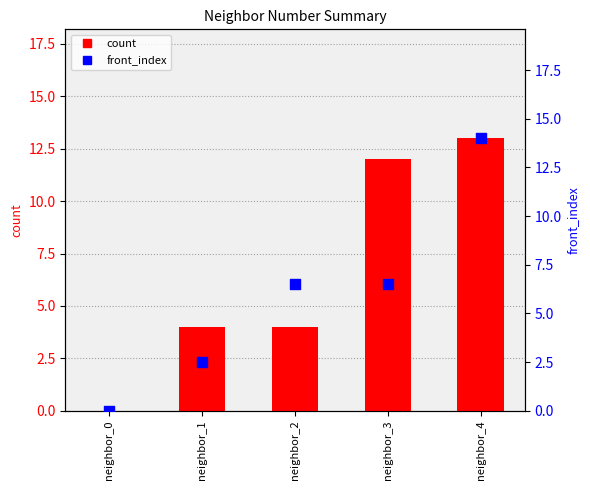

Which series reaches the minimum Y coordinate?

count